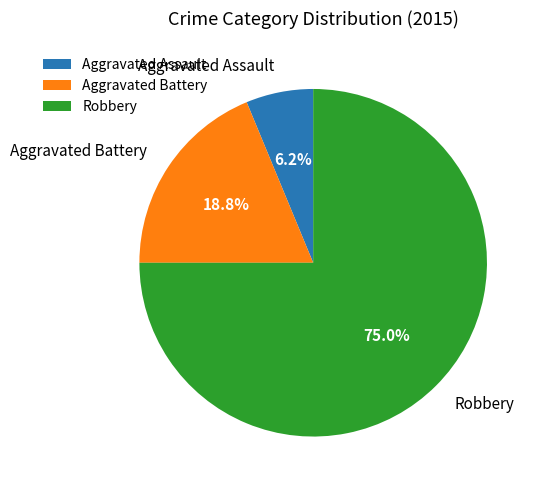

Between Aggravated Battery and Aggravated Assault, which is larger?

Aggravated Battery